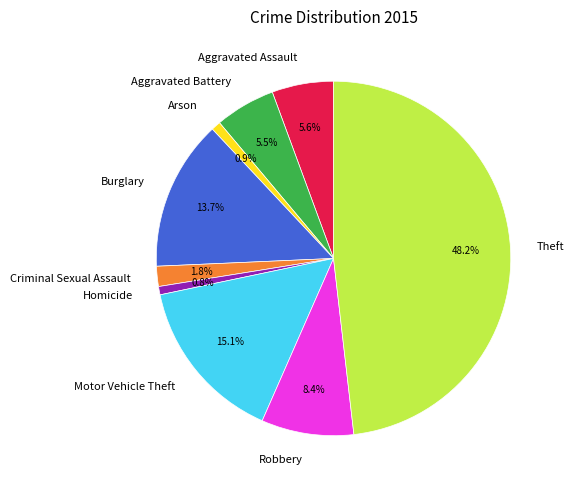

Does Theft account for over 50% of the chart?

No